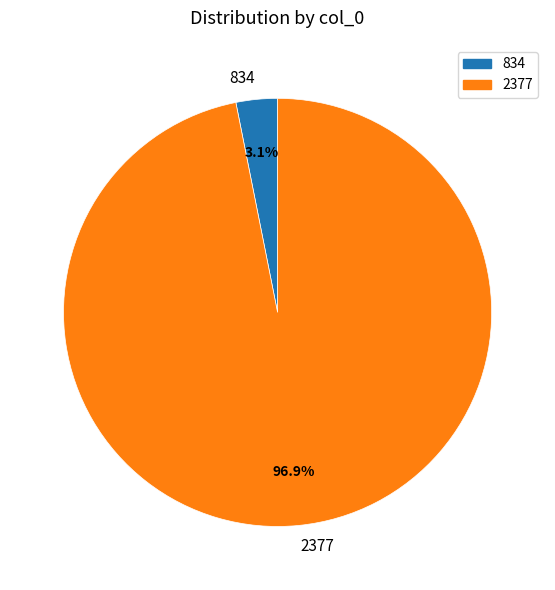

To the nearest percent, what is the difference between the 2377 and 834 slice percentages?

94%